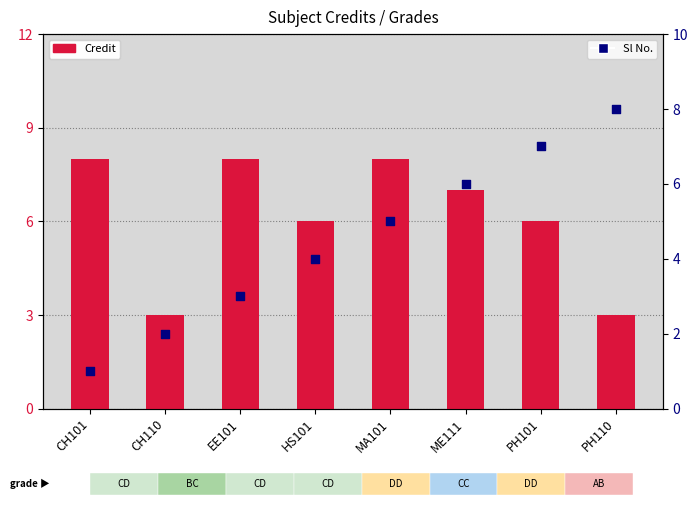

What are all the series names shown in the legend?

Credit, Sl No.